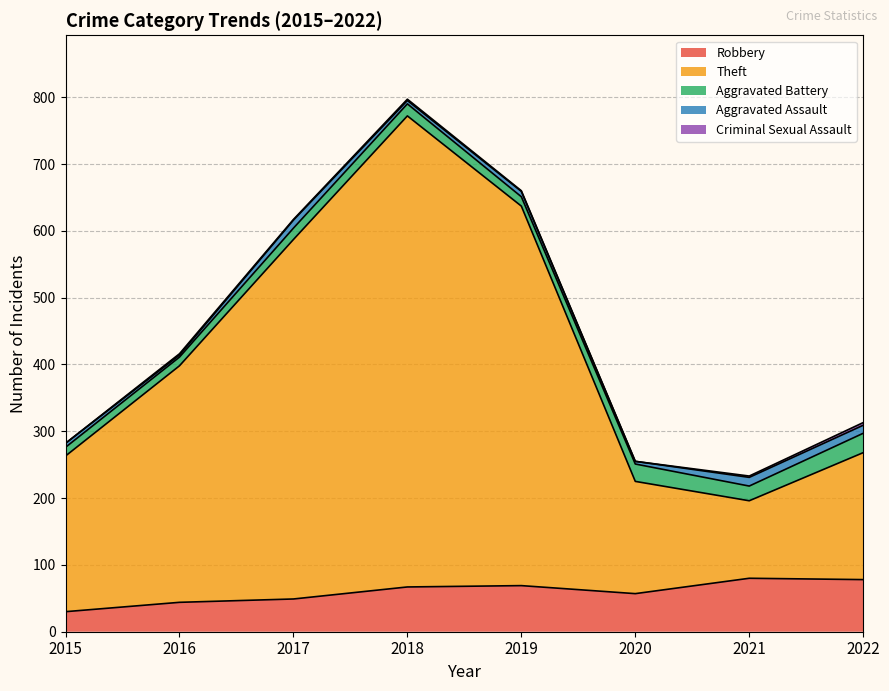

What are all the series names shown in the legend?

Robbery, Theft, Aggravated Battery, Aggravated Assault, Criminal Sexual Assault